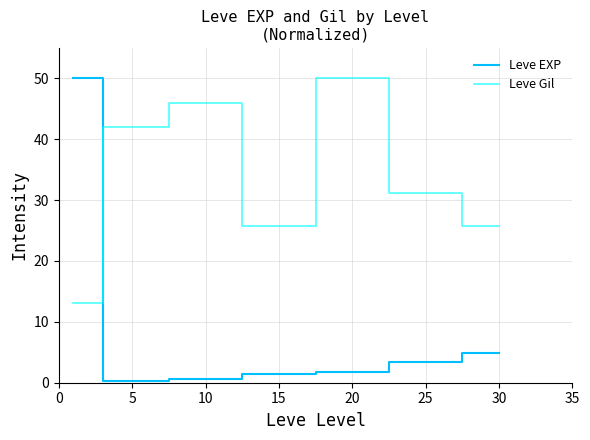

Which series has the widest spread of values?

Leve EXP